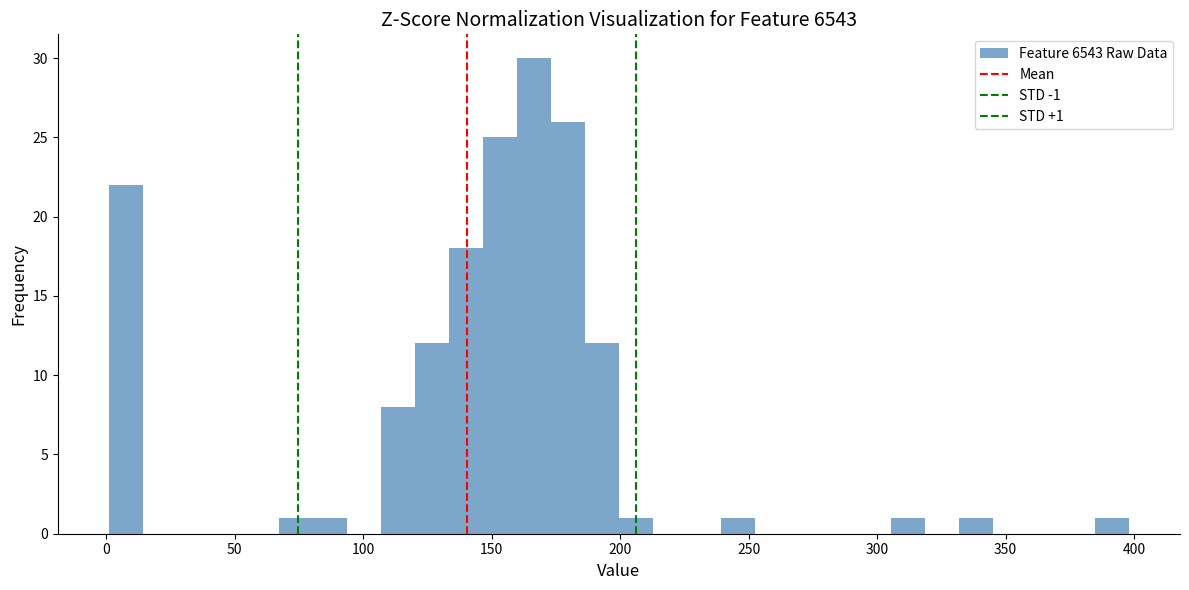

Read against the x-axis, roughly where is the centre of the tallest bar?

165